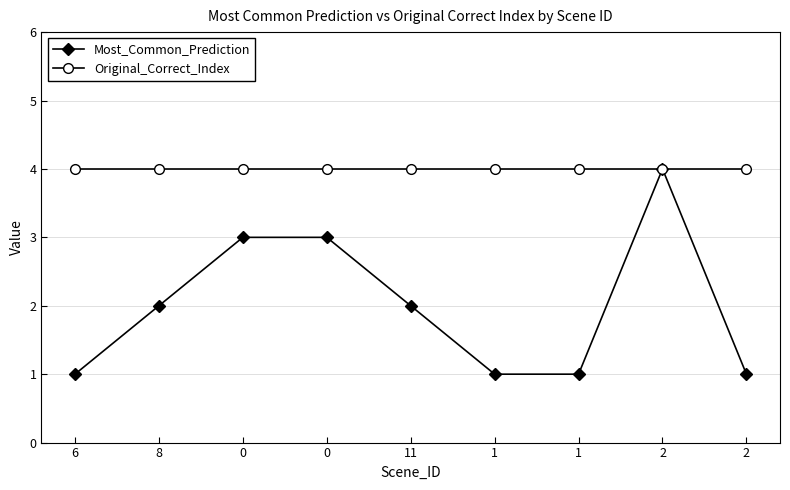

Does the chart have visible grid lines?

Yes